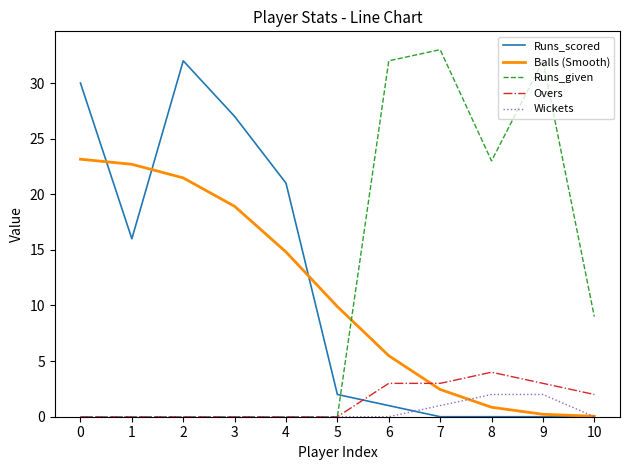

At which label is Balls (Smooth) closest to 11?

5